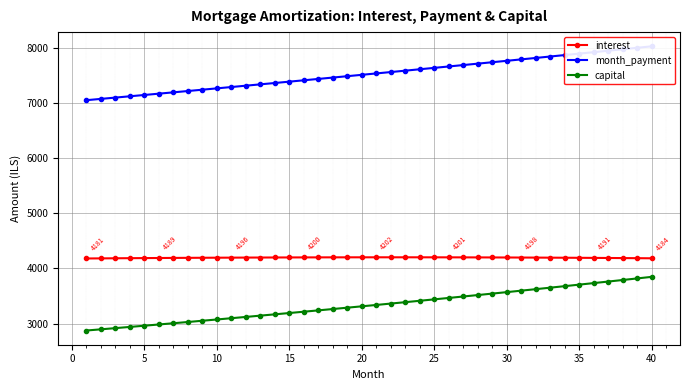

What is the minimum value for capital?

2873.2